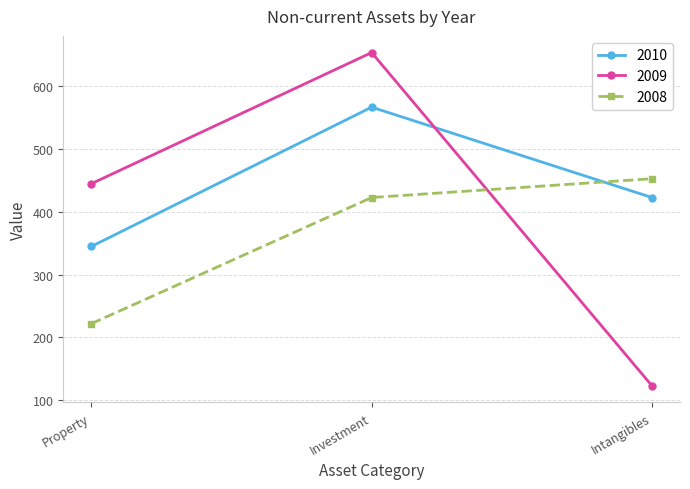

What is the sum of all 2009 values?

1222